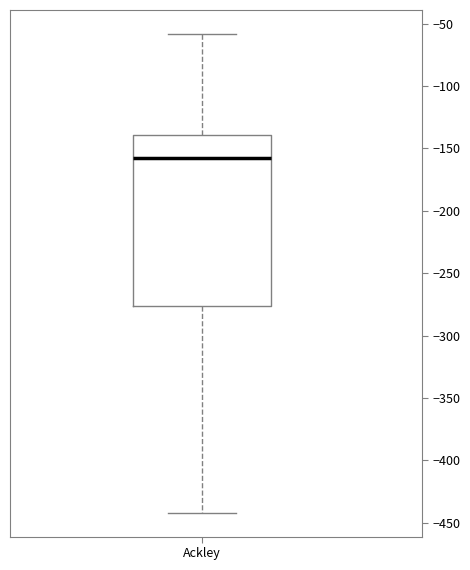

Transcribe this box plot: give where the median line is, the range the box spans, and where the two whiskers end, as read against the y-axis. The values are not printed on the chart, so give them approximately, as read against the axis.

median -160, box -275 to -140, whiskers -440 to -60